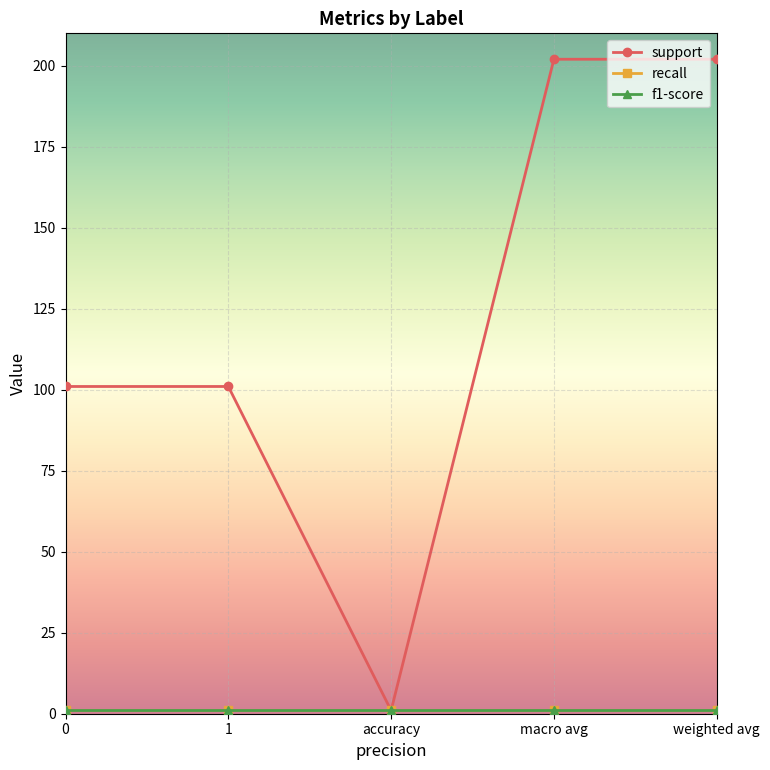

What is the label of the 4th point from the left?

macro avg